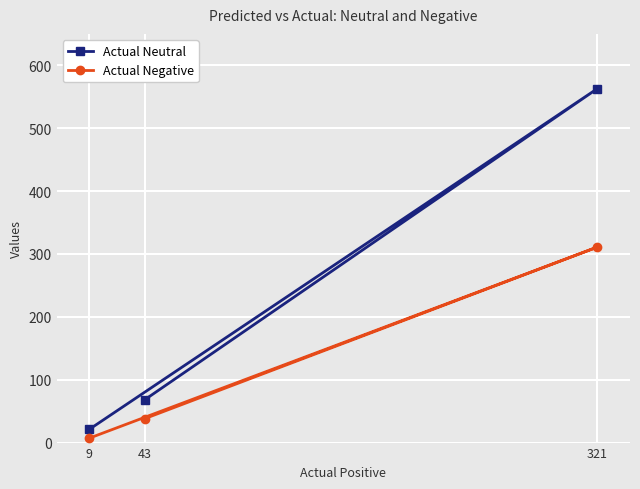

Reading left to right, what are all the values shown in this chart?

Actual Neutral: 9=21	43=68	321=563
Actual Negative: 9=7	43=38	321=311